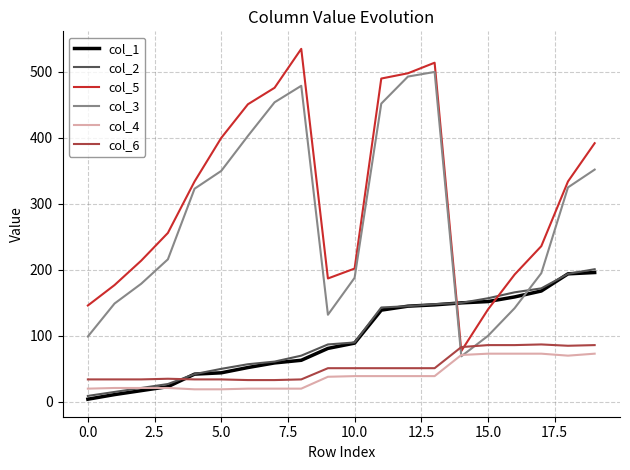

How many intersections are there between col_3 and col_1?

2